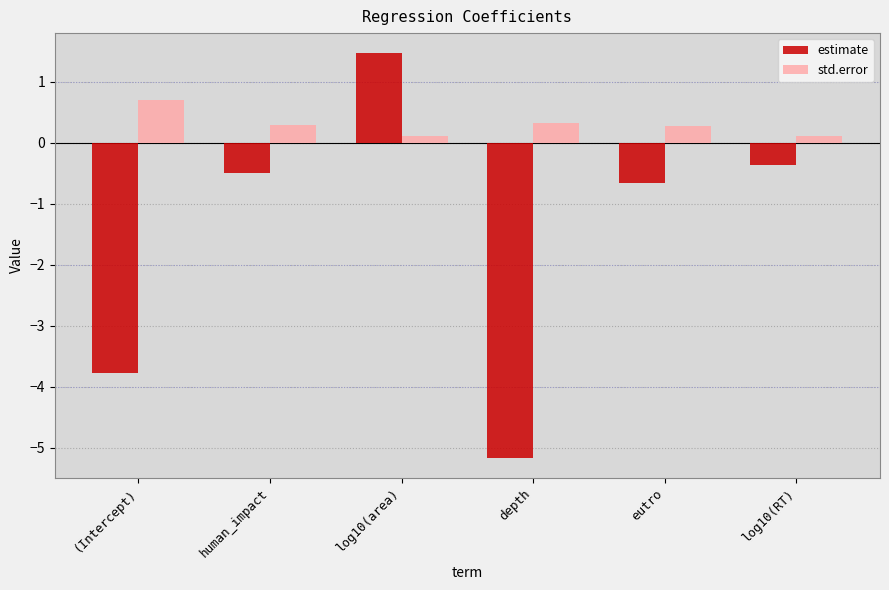

Are the bars grouped side by side (vs. stacked)?

Yes